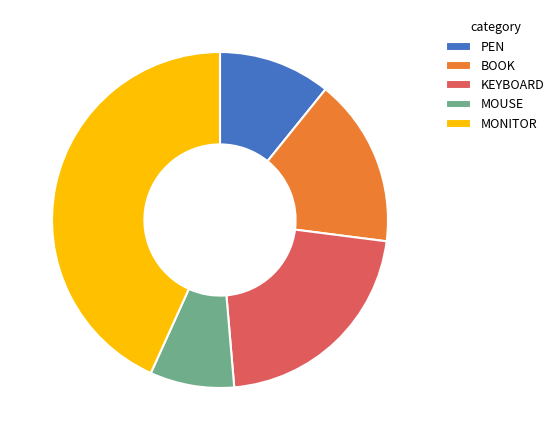

What is the largest slice in the pie chart?

MONITOR